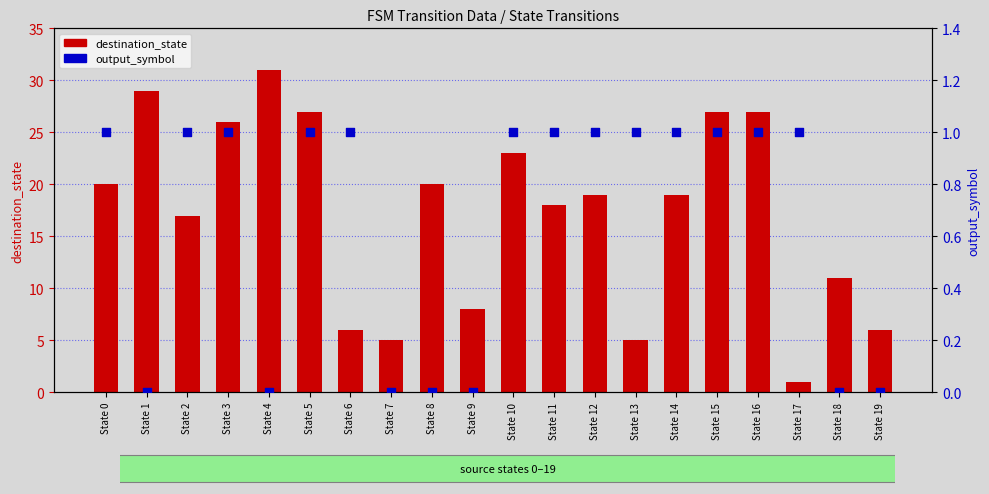

At how many categories does at least one series exceed 8?

14